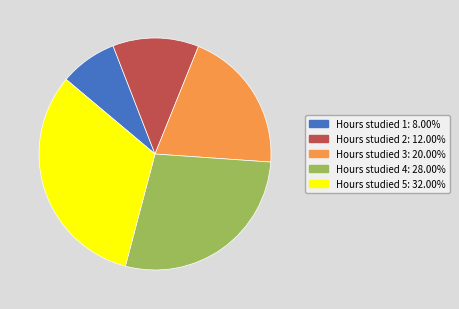

Is there any slice that represents more than half of the pie?

No